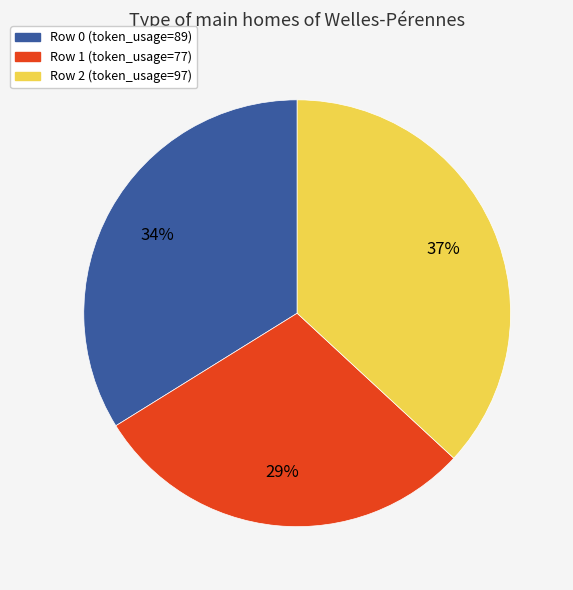

Combined, do Row 2 and Row 1 account for over 50%?

Yes